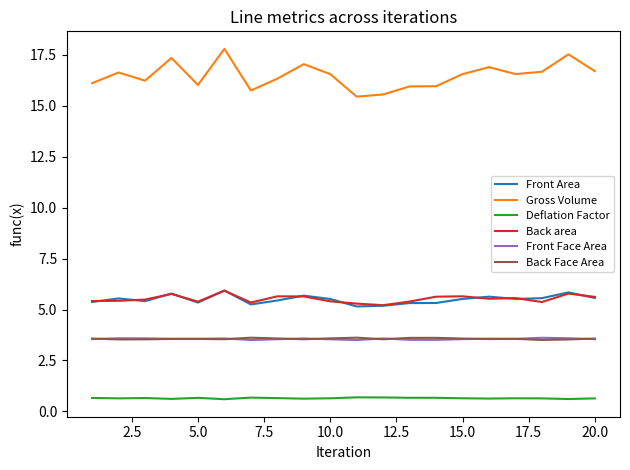

Is this an area chart (filled region under the line)?

No